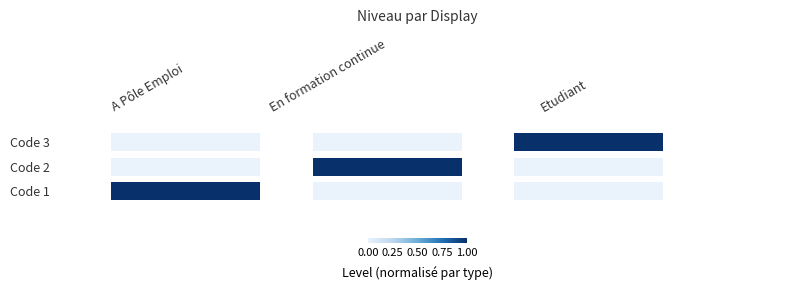

The A Pôle Emploi series shows 3 at A Pôle Emploi. True or false?

False